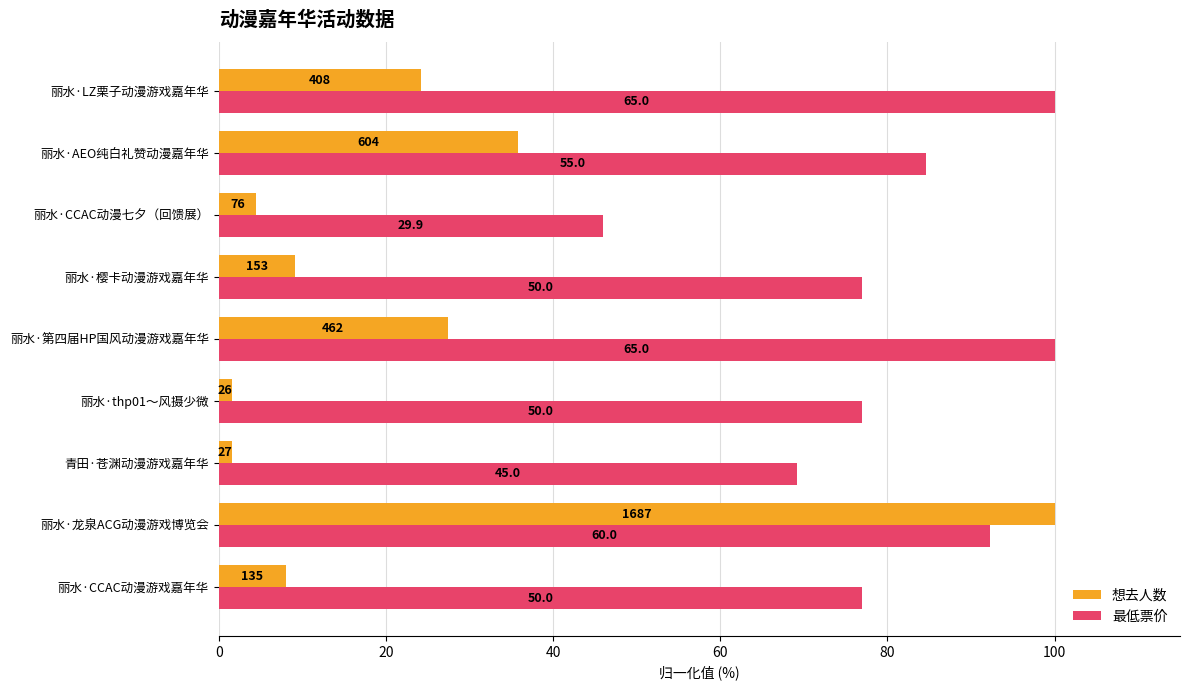

What are all the series names shown in the legend?

想去人数, 最低票价